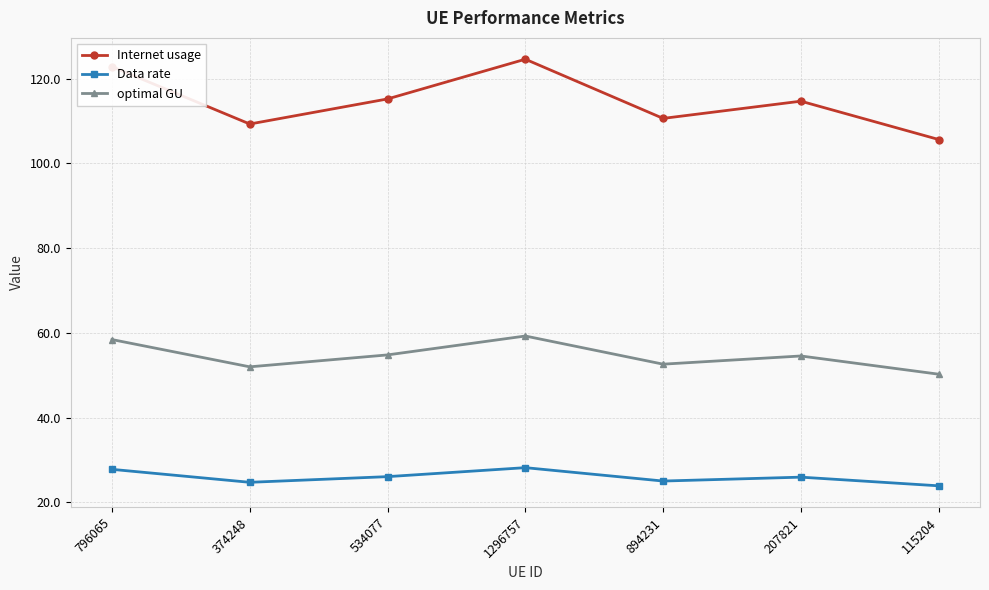

True or false: Internet usage and optimal GU intersect in this chart.

False